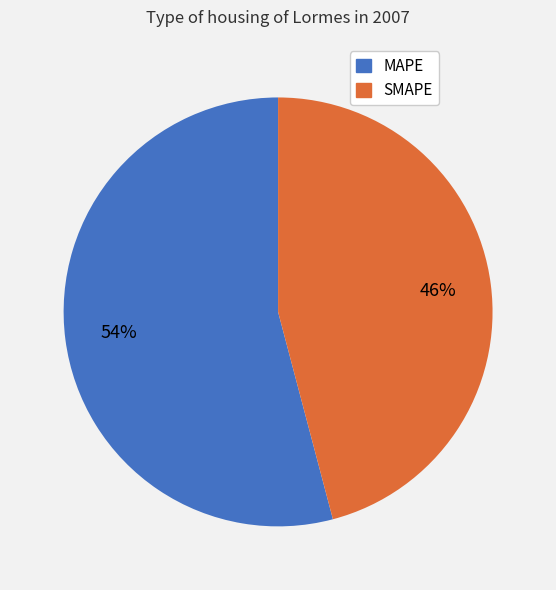

To the nearest percent, what is the average slice percentage?

50%